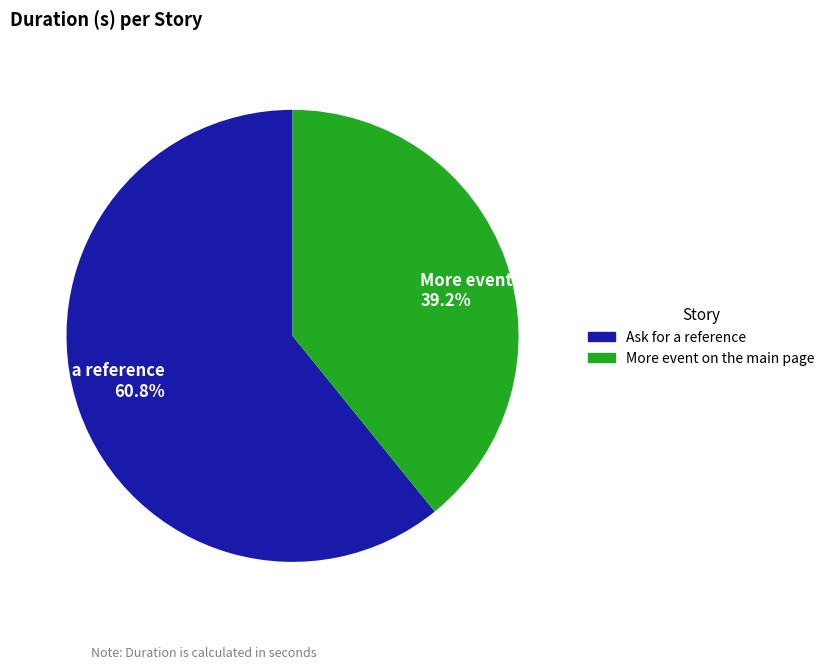

Is there a majority slice in this chart?

Yes